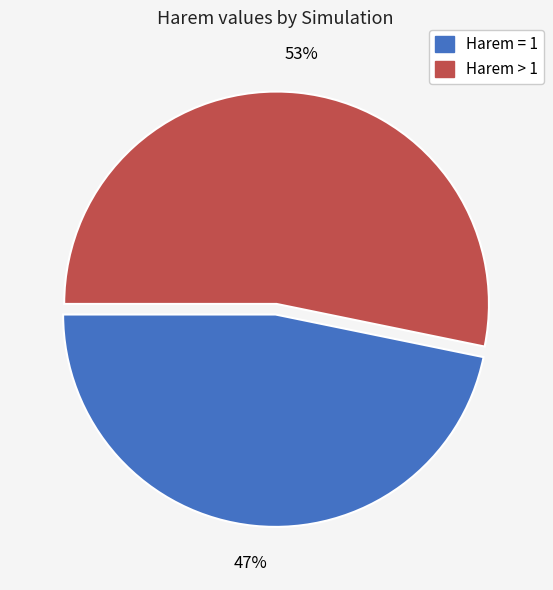

Is there a majority slice in this chart?

Yes